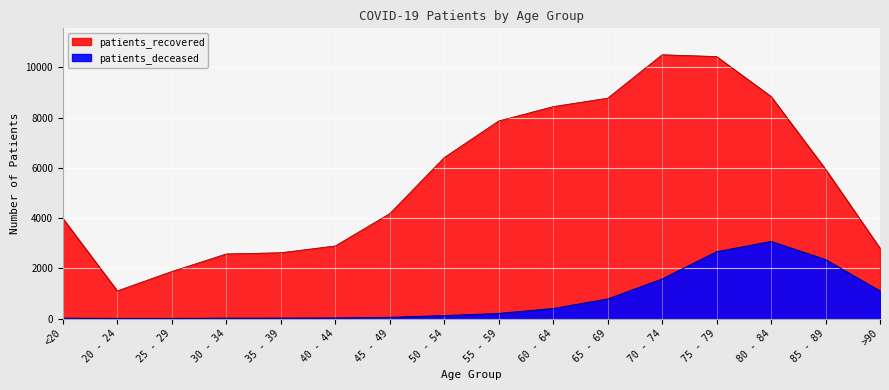

What is the sum of all patients_deceased values?

12348